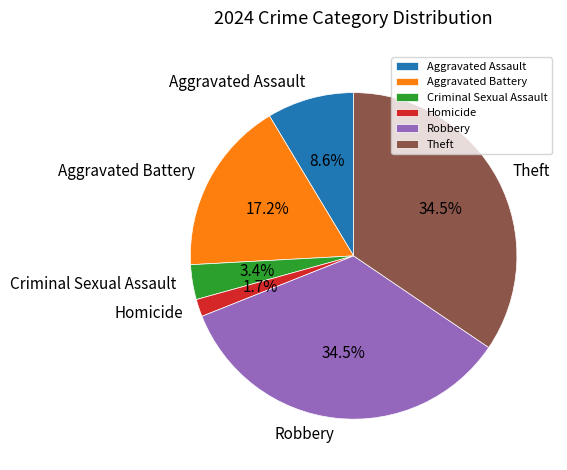

Which has a higher value, Homicide or Robbery?

Robbery